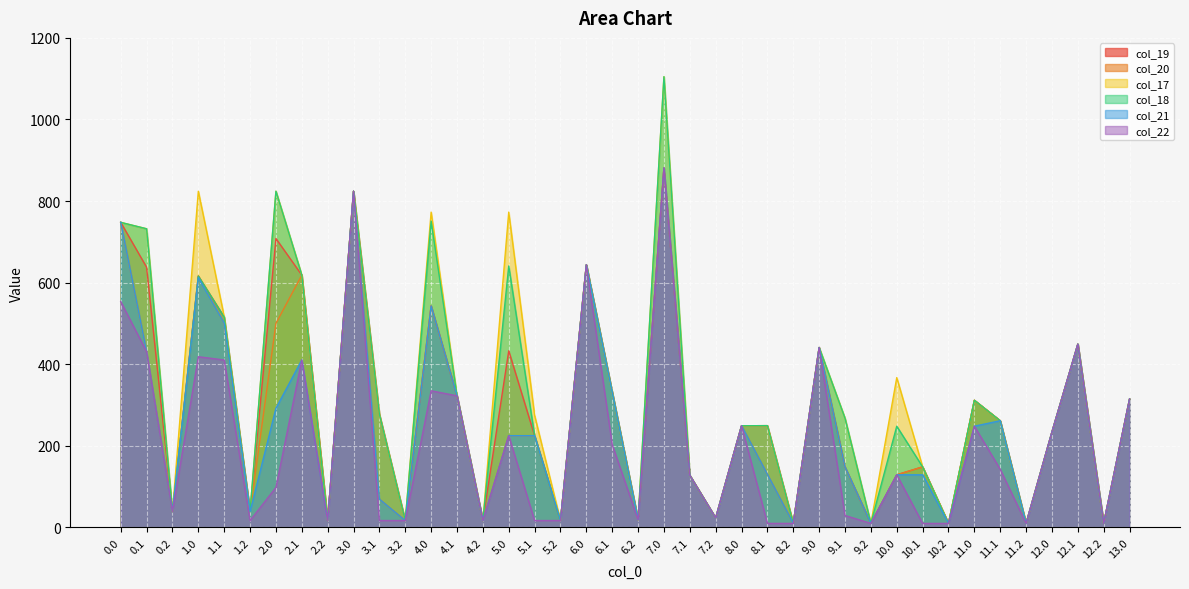

What is the smallest value displayed?

9.4